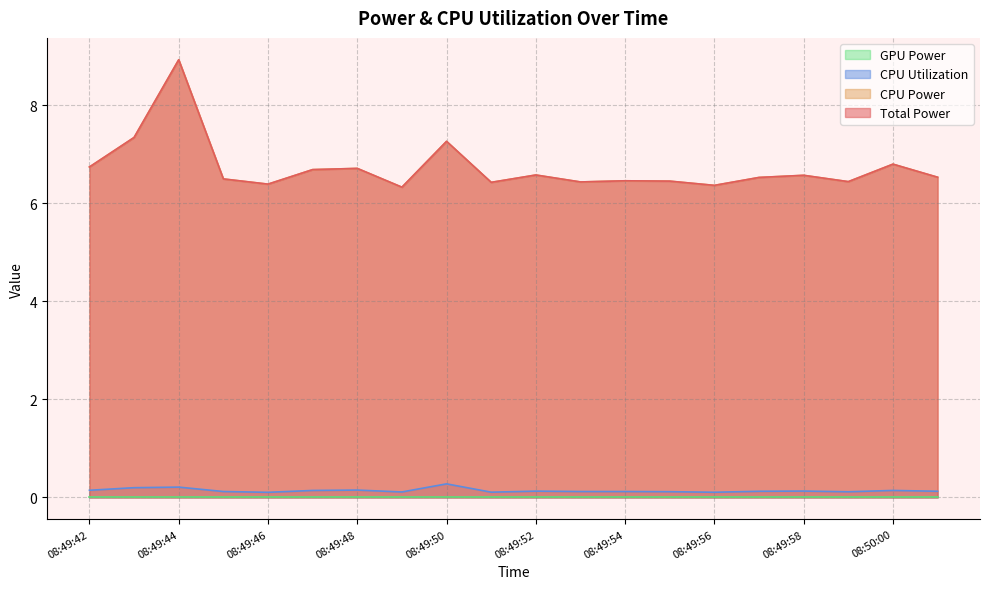

Reading left to right, list all the values displayed in this chart.

Total Power: 6.7	7.3	8.9	6.5	6.4	6.7	6.7	6.3	7.3	6.4	6.6	6.4	6.5	6.5	6.4	6.5	6.6	6.4	6.8	6.5
CPU Power: 6.7	7.3	8.9	6.5	6.4	6.7	6.7	6.3	7.3	6.4	6.6	6.4	6.5	6.5	6.4	6.5	6.6	6.4	6.8	6.5
CPU Utilization: 0.1	0.2	0.2	0.1	0.1	0.1	0.1	0.1	0.3	0.1	0.1	0.1	0.1	0.1	0.1	0.1	0.1	0.1	0.1	0.1